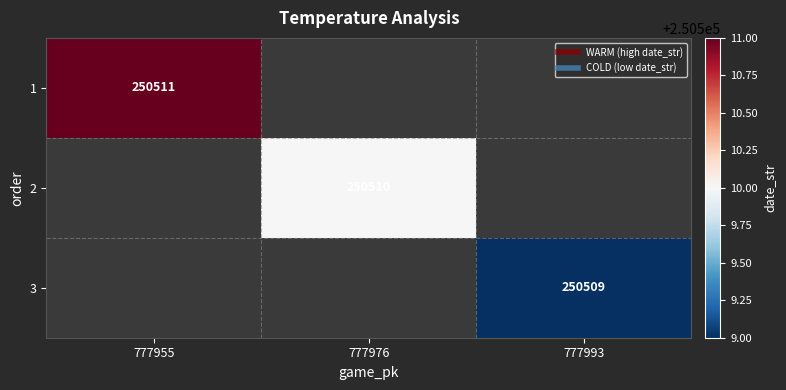

Which category has the highest value in the 1 series?

777955